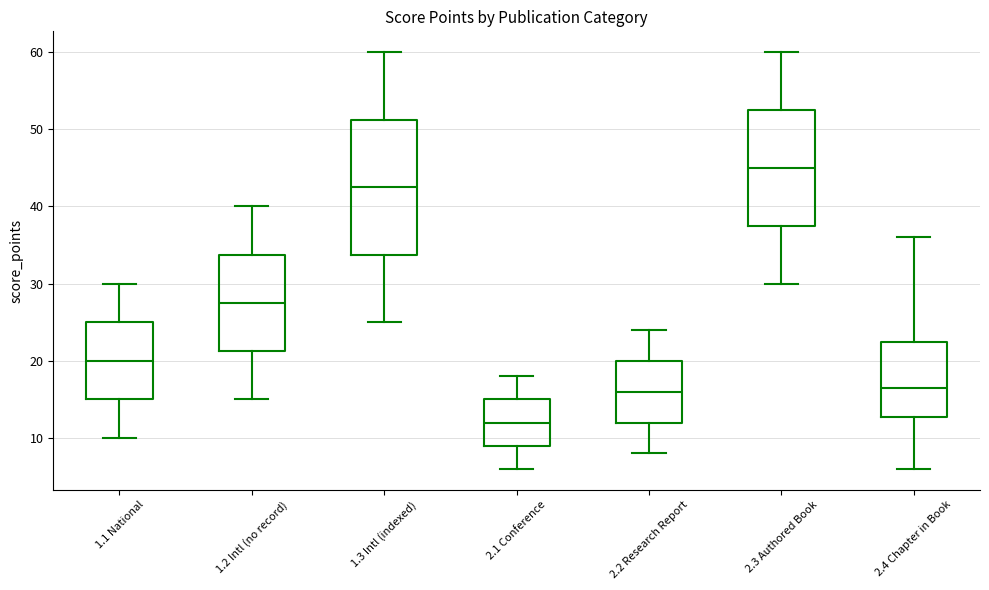

Reading left to right, transcribe this box plot: for each box, give where its median line is, the range the box spans, and where its two whiskers end, as read against the y-axis. The values are not printed on the chart, so give them approximately, as read against the axis.

1.1 National: median 20, box 15 to 25, whiskers 10 to 30
1.2 Intl (no record): median 28, box 21 to 34, whiskers 15 to 40
1.3 Intl (indexed): median 43, box 34 to 51, whiskers 25 to 60
2.1 Conference: median 12, box 9 to 15, whiskers 6 to 18
2.2 Research Report: median 16, box 12 to 20, whiskers 8 to 24
2.3 Authored Book: median 45, box 38 to 53, whiskers 30 to 60
2.4 Chapter in Book: median 17, box 13 to 23, whiskers 6 to 36